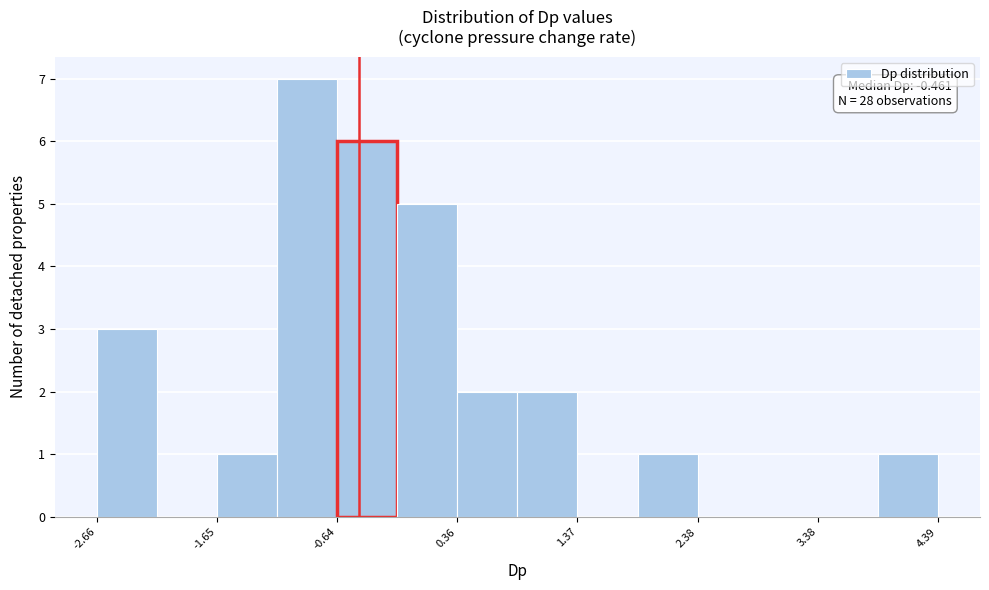

Around what value on the x-axis is the tallest bar? Give the approximate position of its centre, as read against the axis.

-0.8